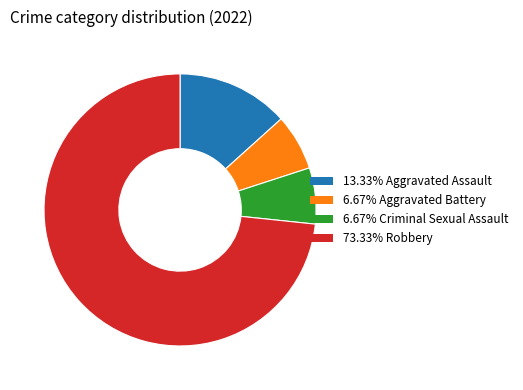

Is there any slice that represents more than half of the pie?

Yes